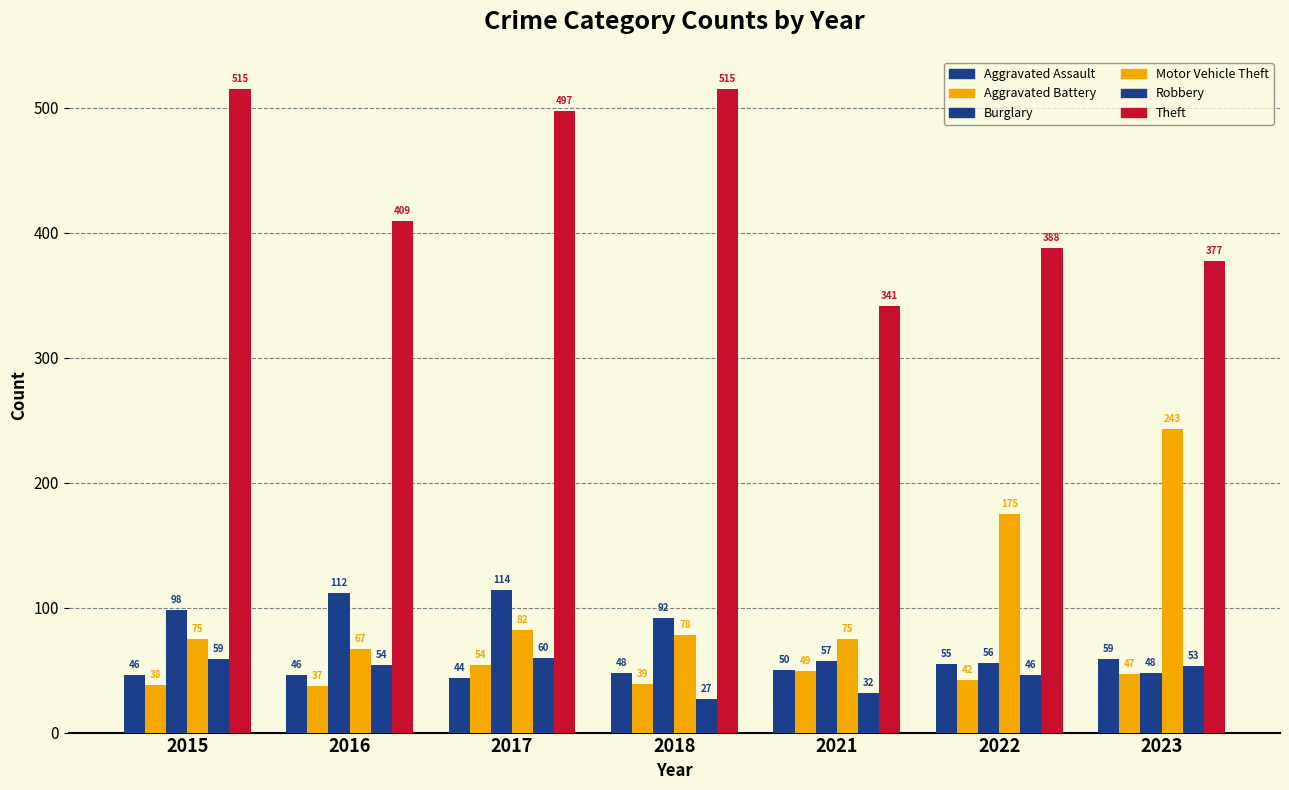

How many groups of bars are there?

7